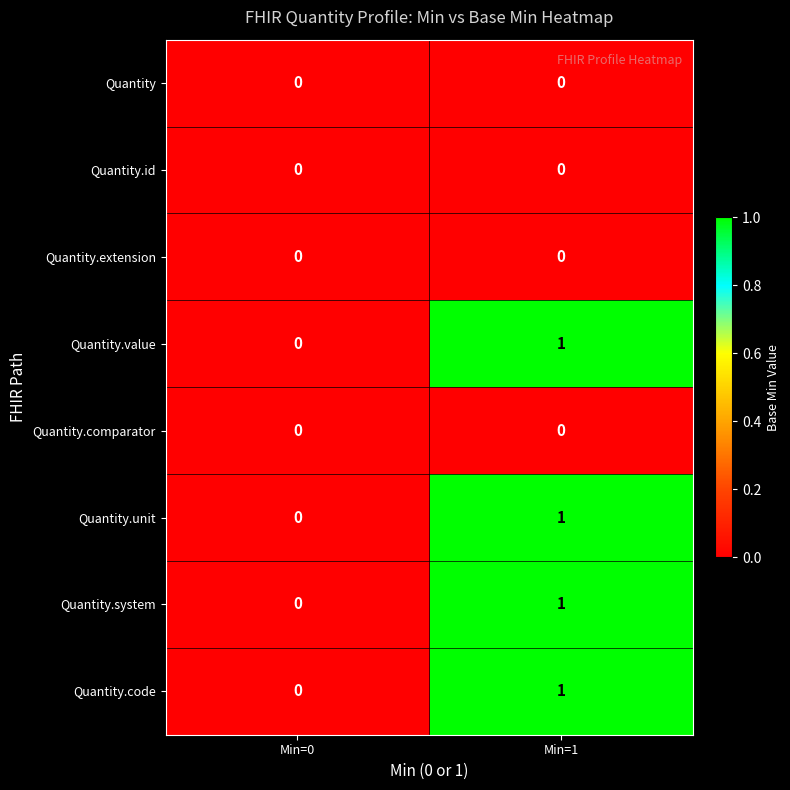

Which label corresponds to the largest value in the chart?

Min=1